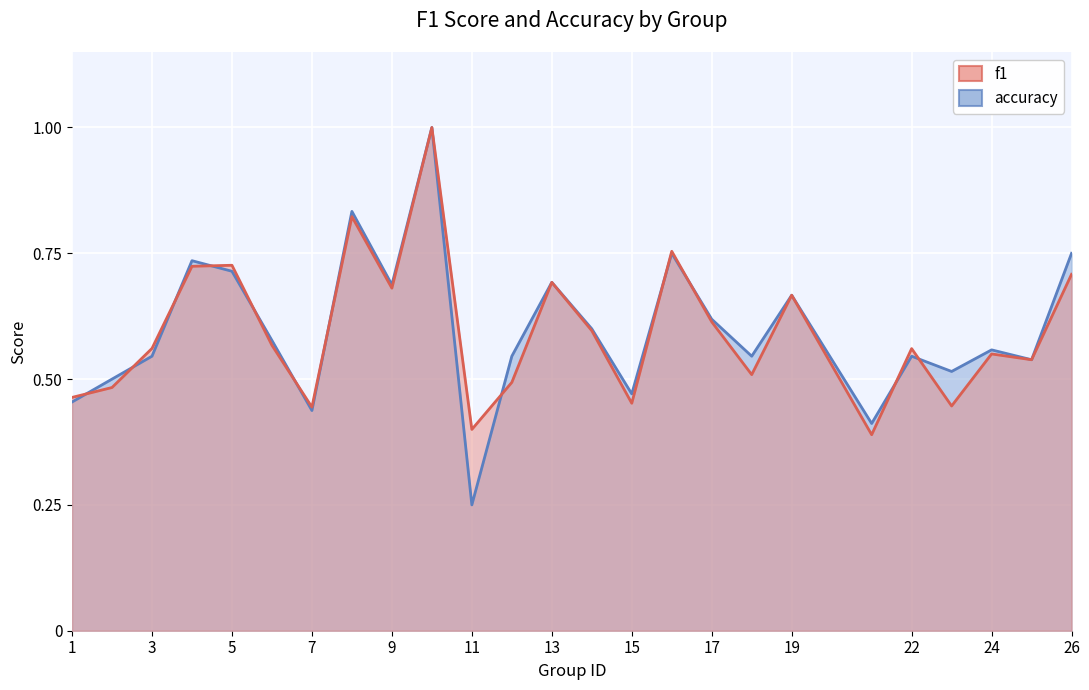

How many lines are shown in the chart?

2